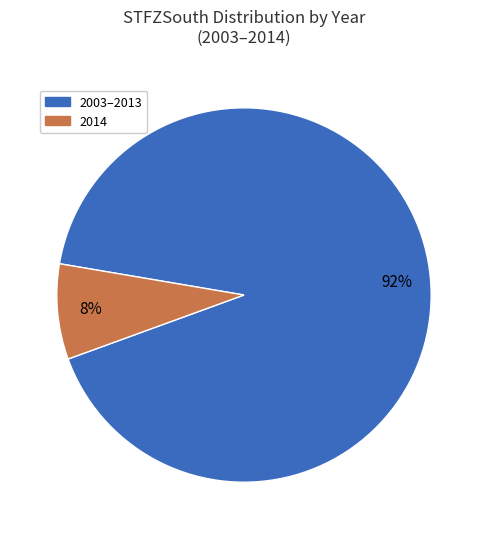

To the nearest percent, what is the difference between the largest and smallest slice percentages?

84%